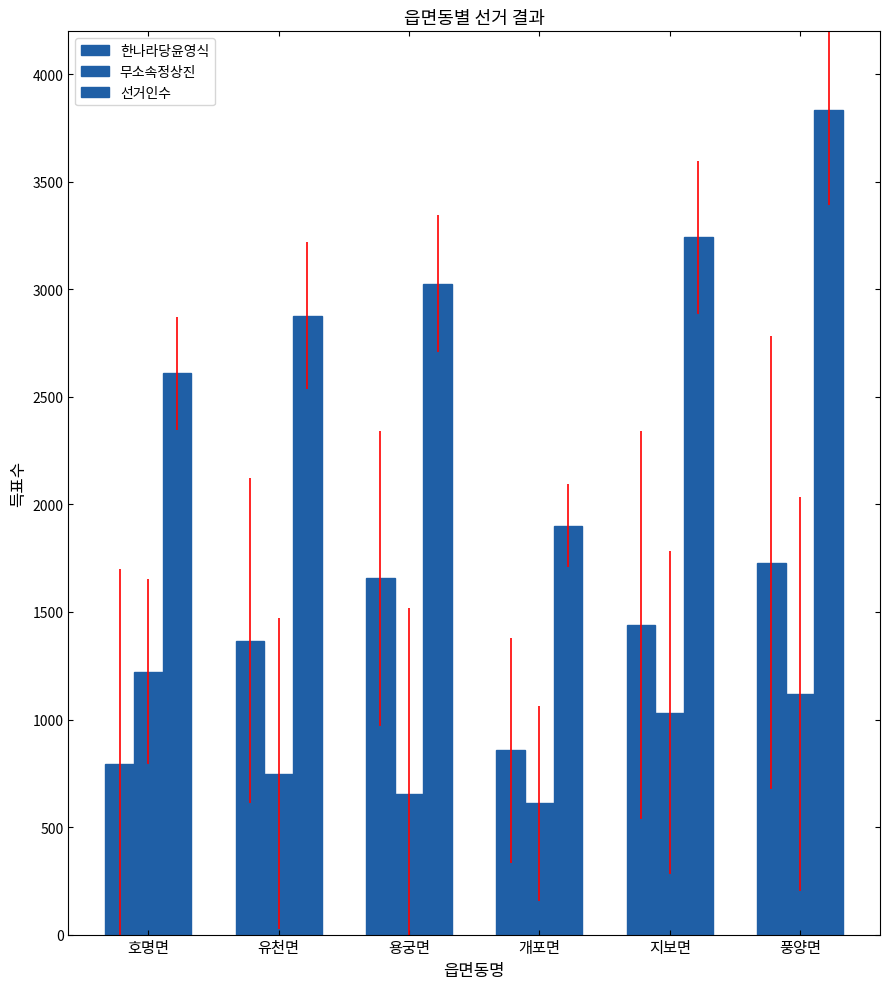

At which label does 무소속정상진 first exceed 1031?

호명면